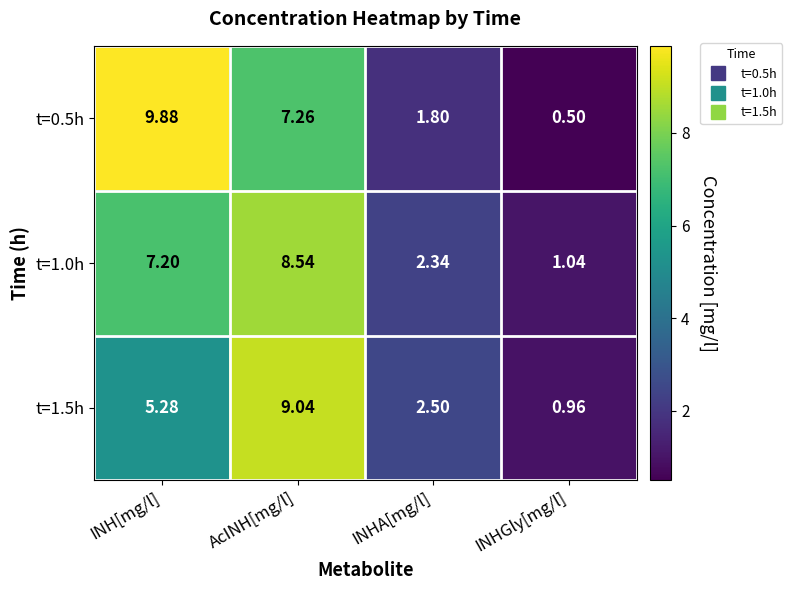

Which label corresponds to the smallest value in the chart?

INHGly[mg/l]